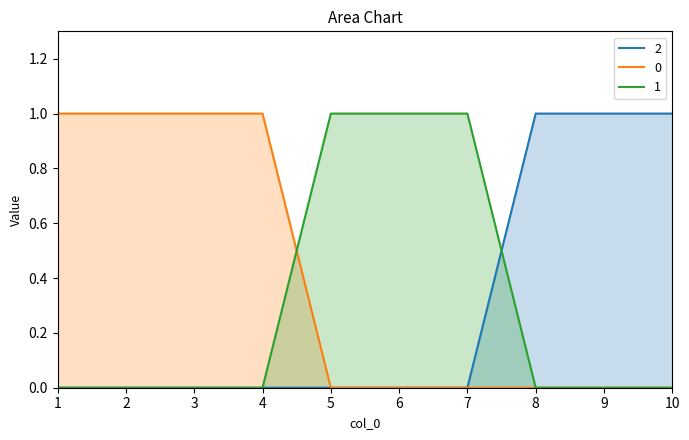

Reading left to right, transcribe all the data shown in this chart.

0: 1=1	2=1	3=1	4=1	5=0	6=0	7=0	8=0	9=0	10=0
1: 1=0	2=0	3=0	4=0	5=1	6=1	7=1	8=0	9=0	10=0
2: 1=0	2=0	3=0	4=0	5=0	6=0	7=0	8=1	9=1	10=1